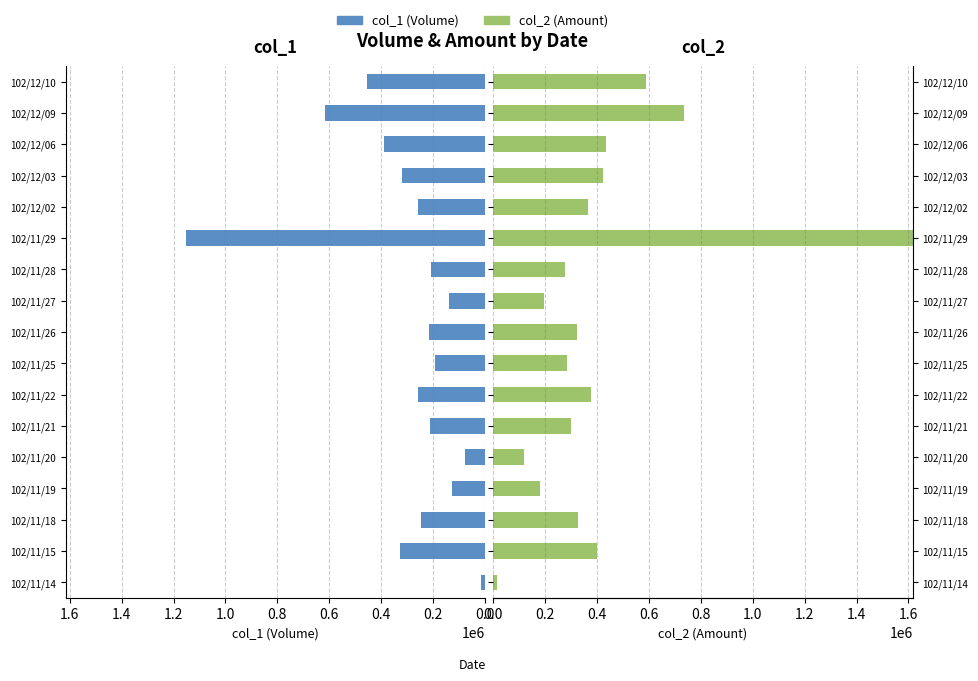

Are the bars grouped side by side (vs. stacked)?

Yes